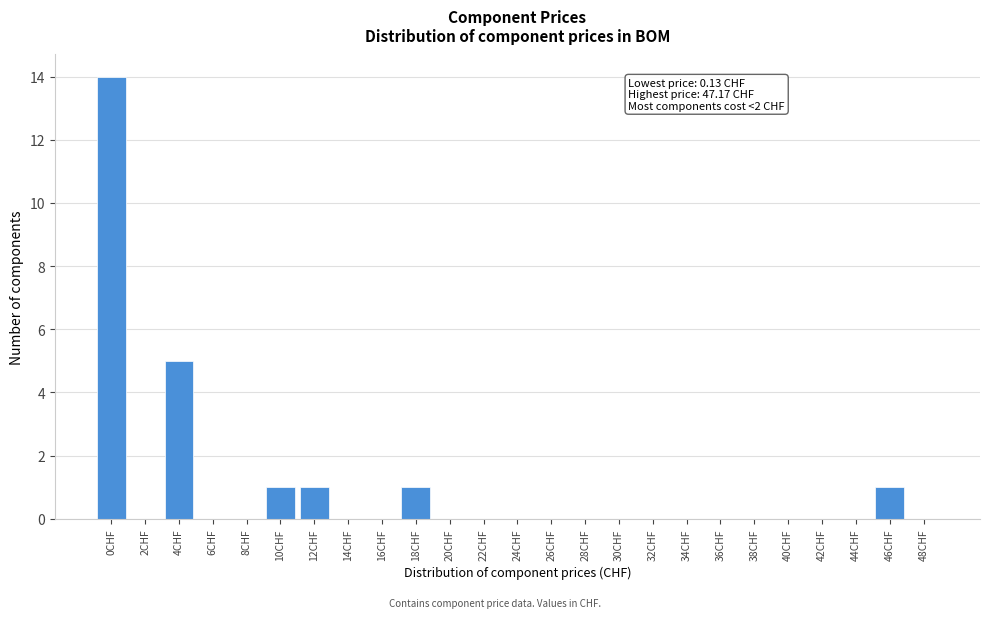

Reading left to right, list all the values displayed in this chart.

0CHF=14	2CHF=0	4CHF=5	6CHF=0	8CHF=0	10CHF=1	12CHF=1	14CHF=0	16CHF=0	18CHF=1	20CHF=0	22CHF=0	24CHF=0	26CHF=0	28CHF=0	30CHF=0	32CHF=0	34CHF=0	36CHF=0	38CHF=0	40CHF=0	42CHF=0	44CHF=0	46CHF=1	48CHF=0